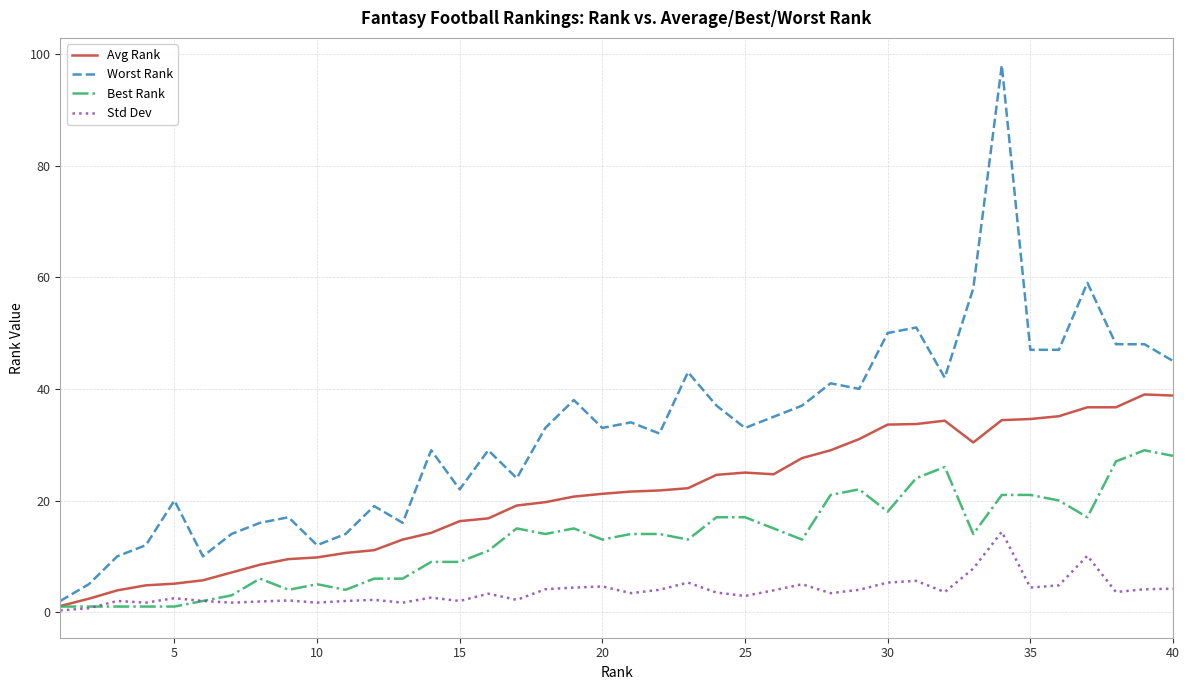

List the series in order of their peak value, lowest first.

Std Dev, Best Rank, Avg Rank, Worst Rank